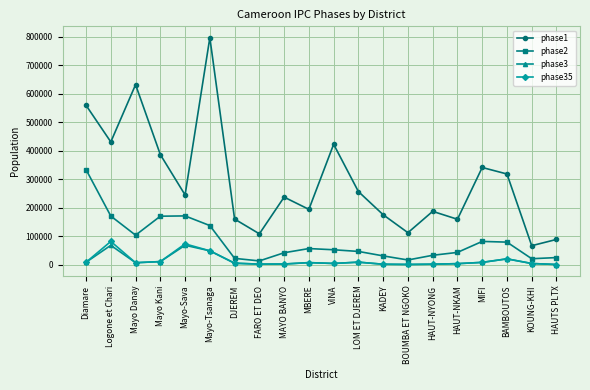

What value does the phase1 series have at MBERE?

194824.7